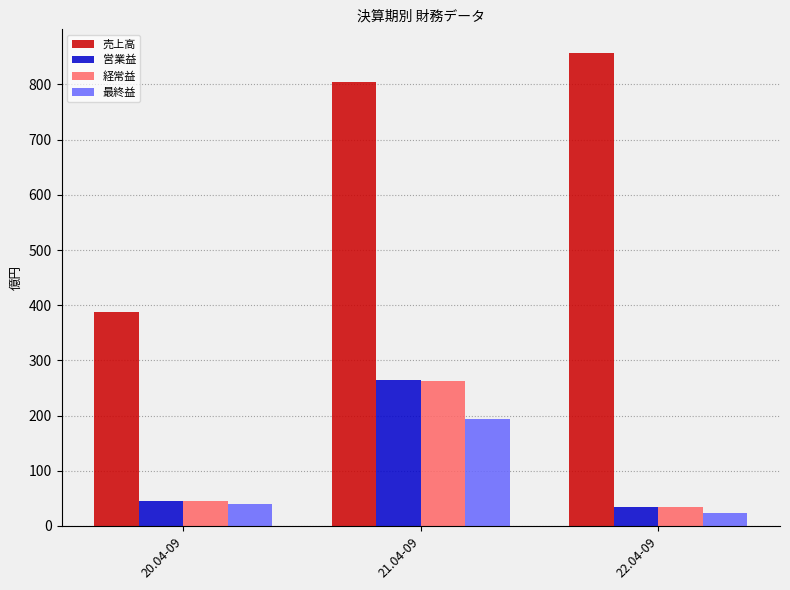

At which category does the chart reach its peak across all series?

22.04-09